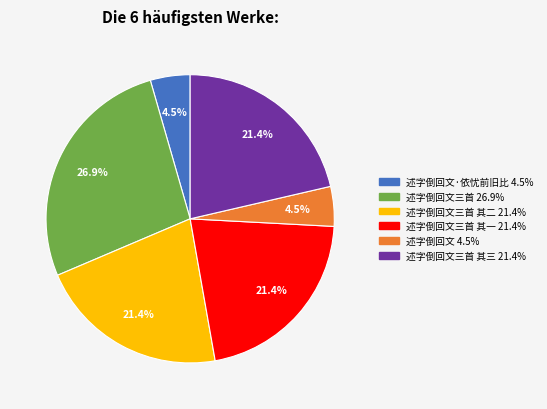

Is there any slice that represents more than half of the pie?

No